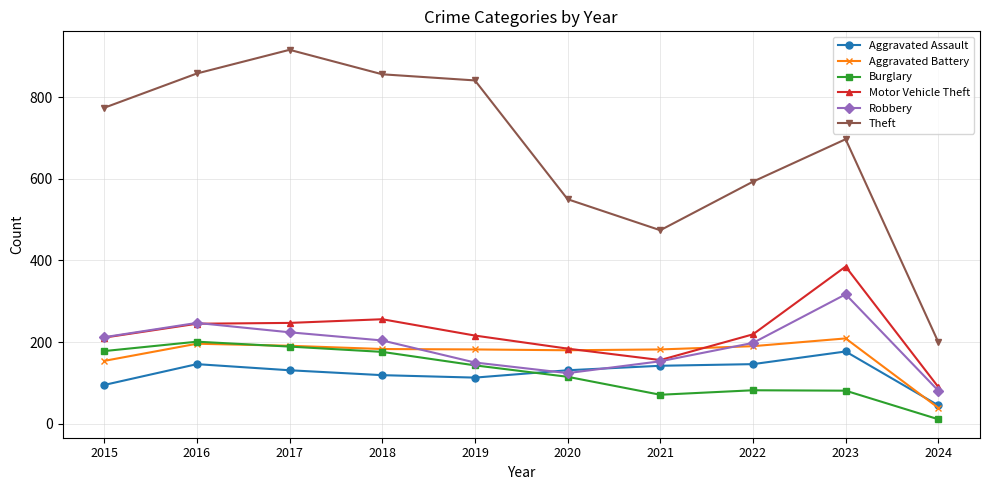

Is this an area chart (filled region under the line)?

No